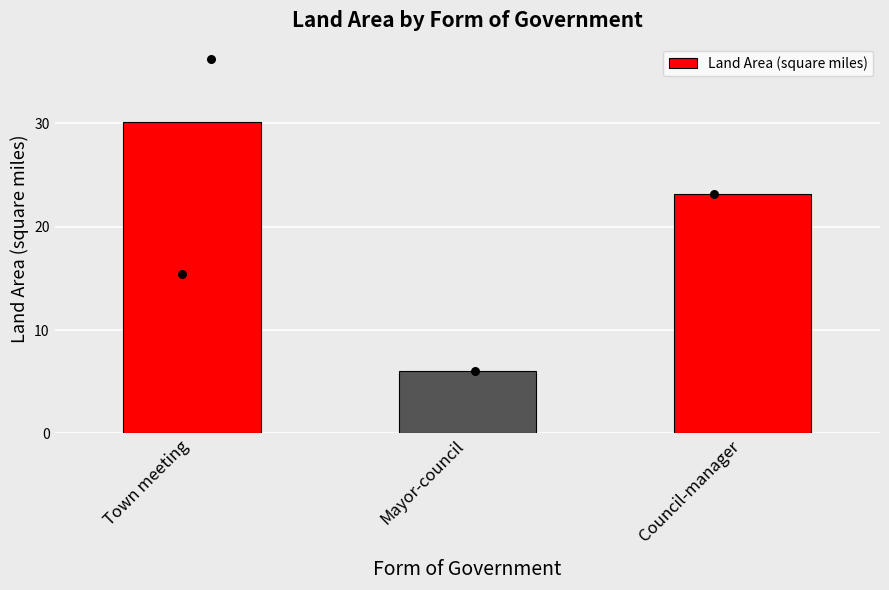

Which has a higher value, Mayor-council or Town meeting?

Town meeting